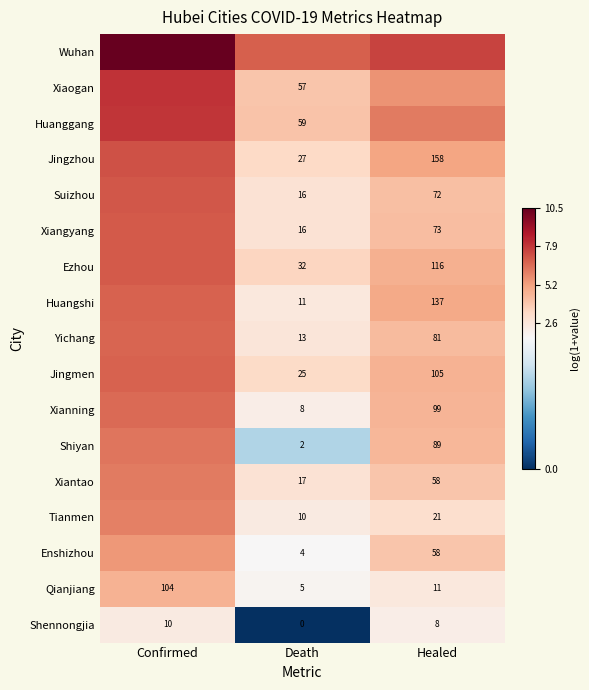

The Jingzhou series shows 8.5 at Healed. True or false?

False